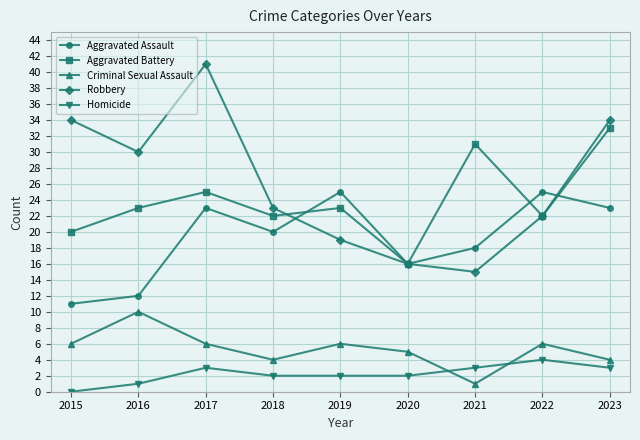

At how many categories does at least one series exceed 13?

9